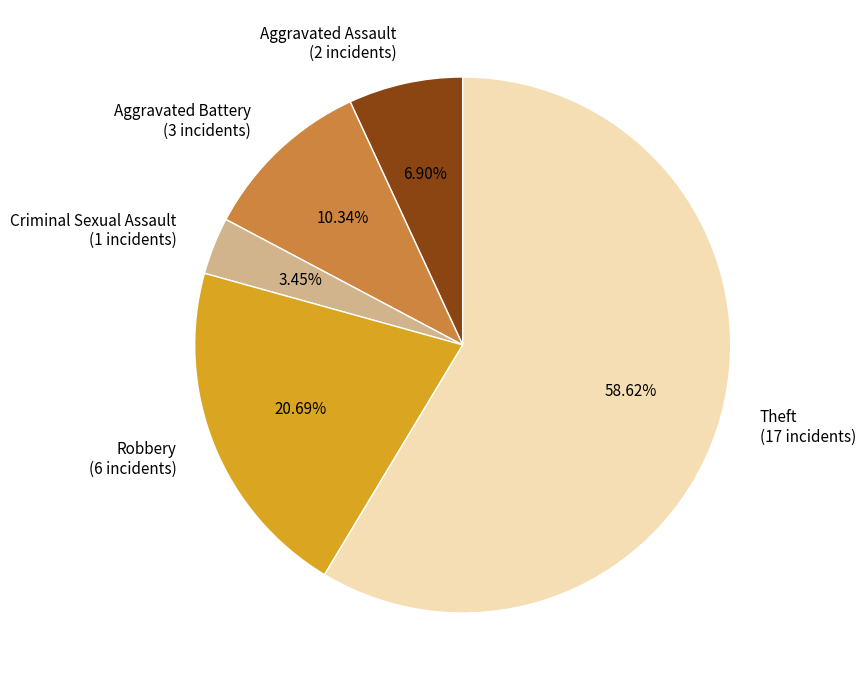

Is there any slice that represents more than half of the pie?

Yes